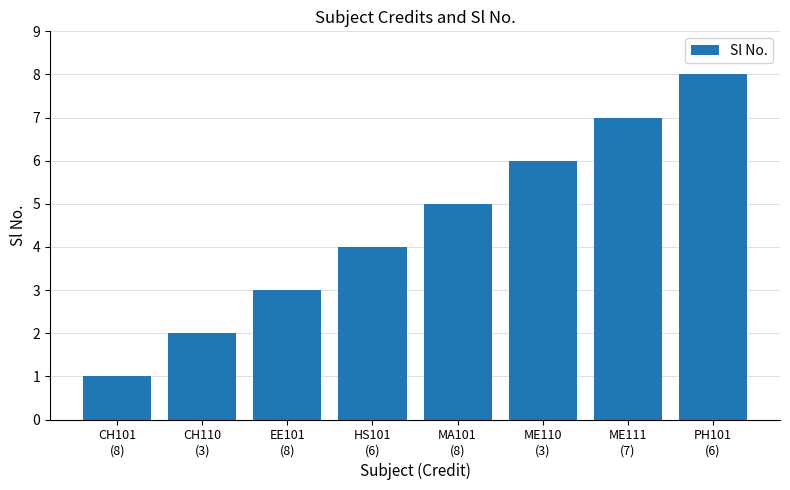

What value does the data have at EE101
(8)?

3